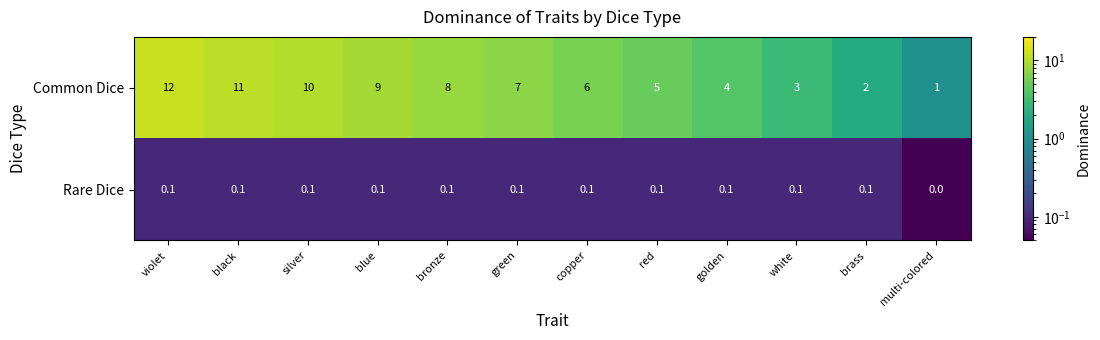

The value of Rare Dice at multi-colored is 0.0. True or false?

True